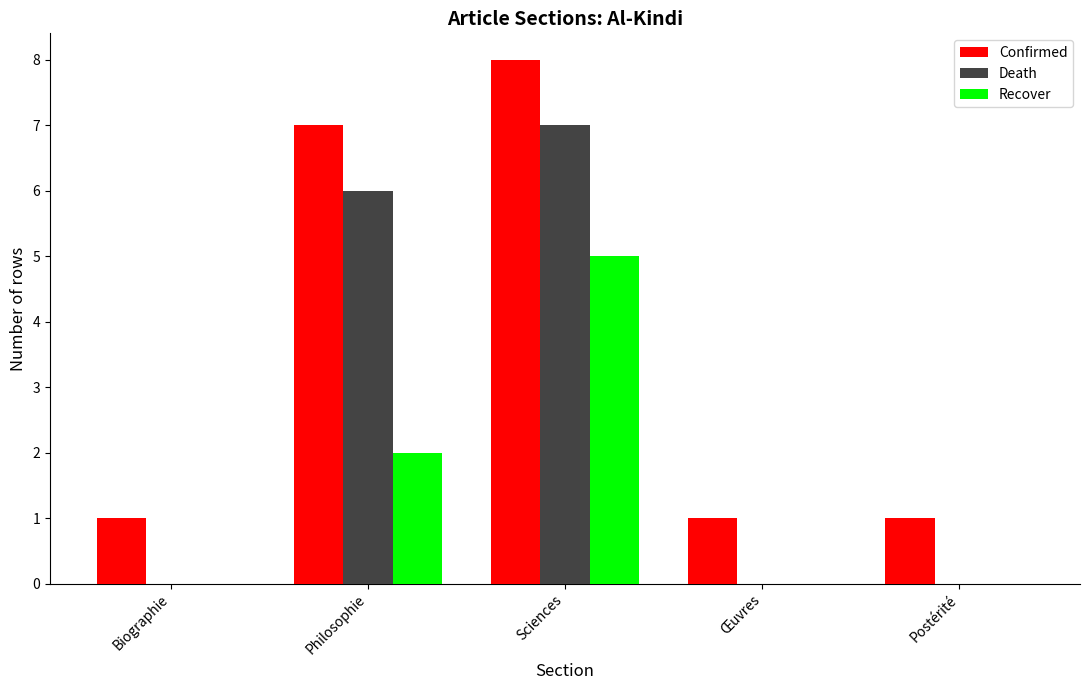

The value of Recover at Sciences is 7. True or false?

False